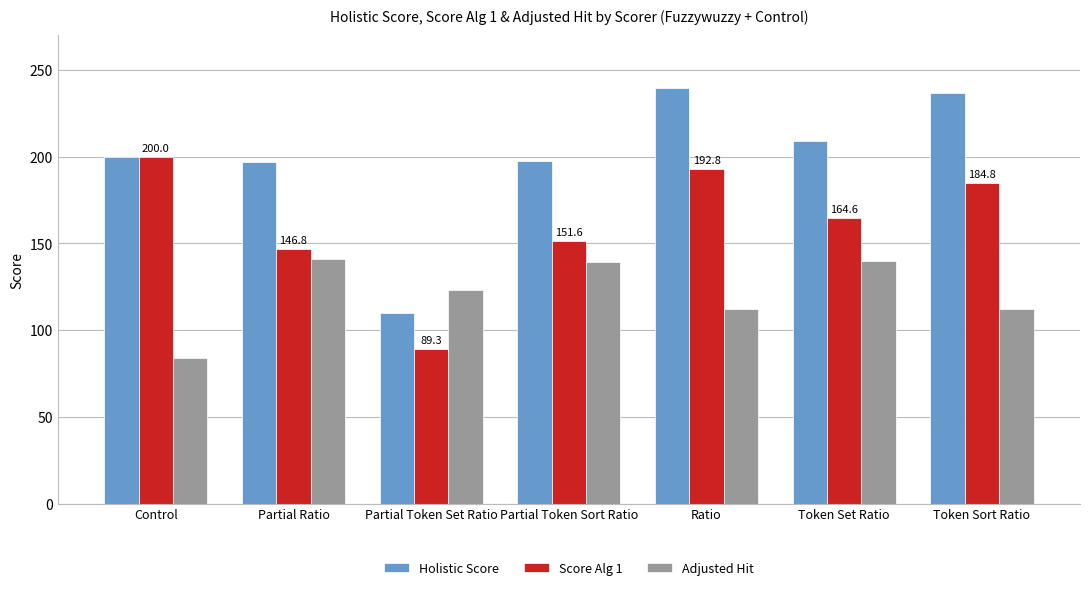

Rank the series at Partial Token Sort Ratio from lowest to highest value.

Adjusted Hit, Score Alg 1, Holistic Score